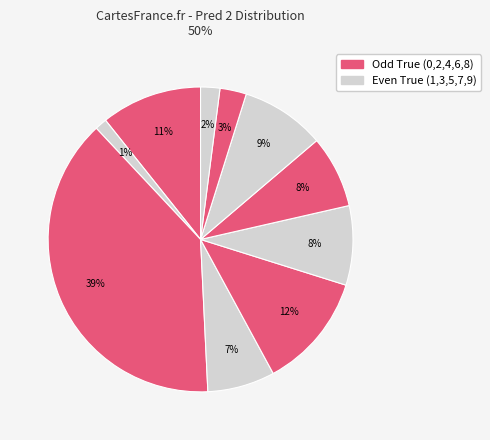

How many segments does this pie chart have?

10